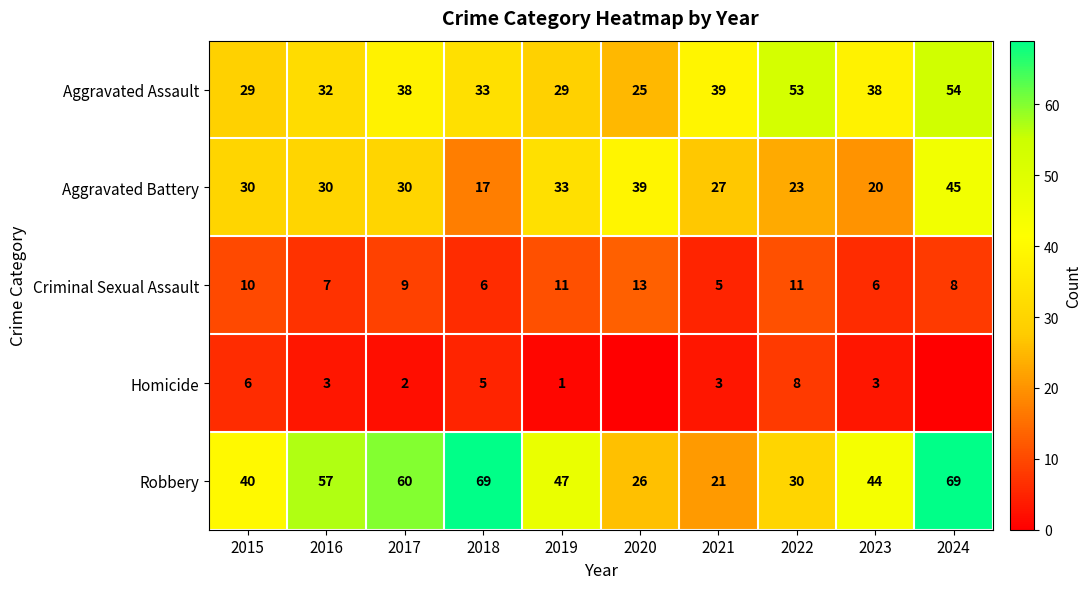

At how many categories does at least one series exceed 59?

3